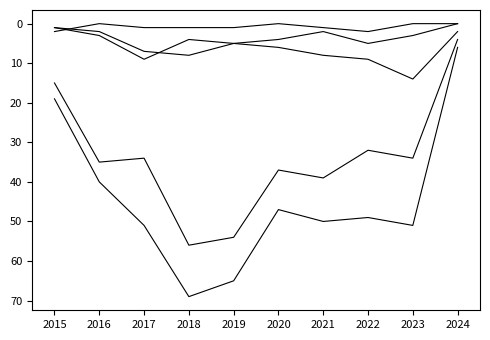

Is this an area chart (filled region under the line)?

No